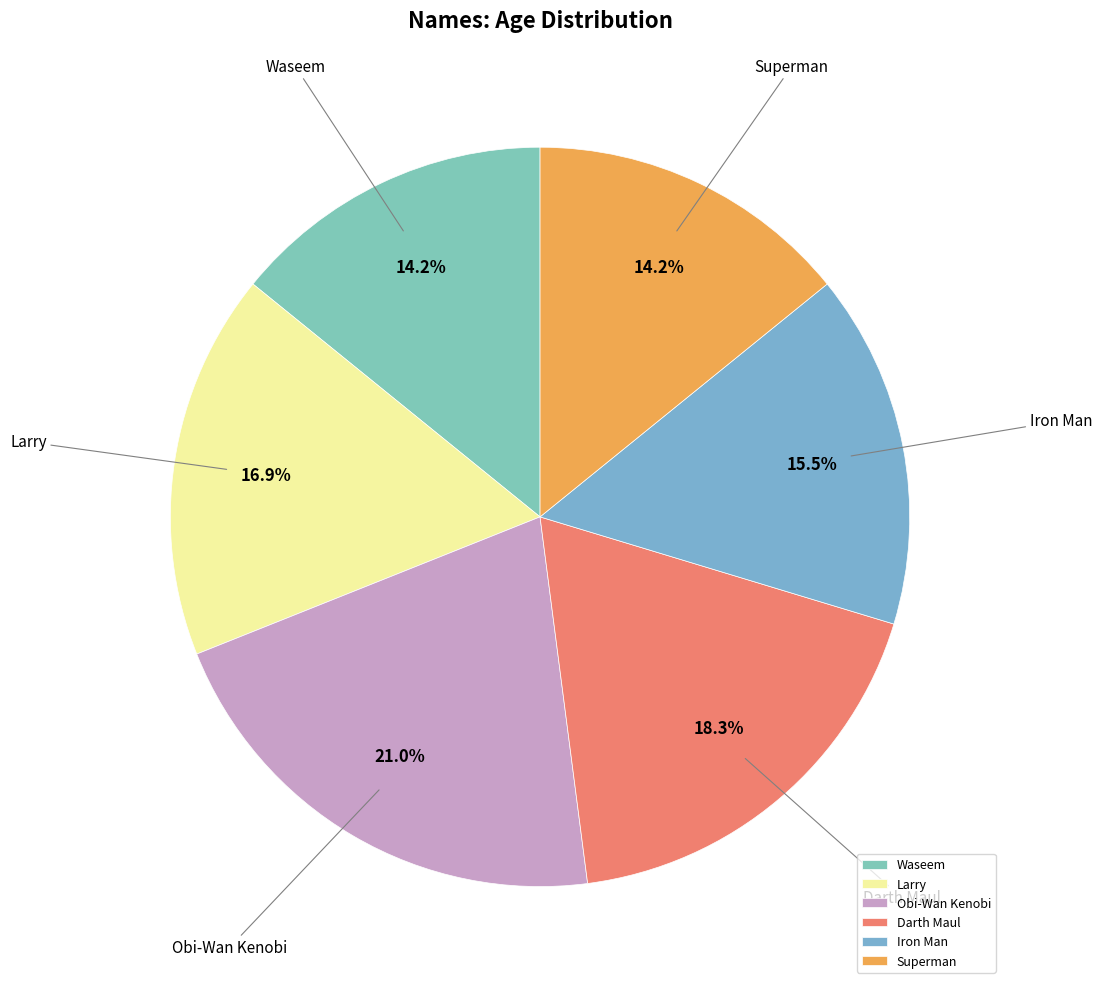

The Superman slice represents 27% of the pie. True or false?

False